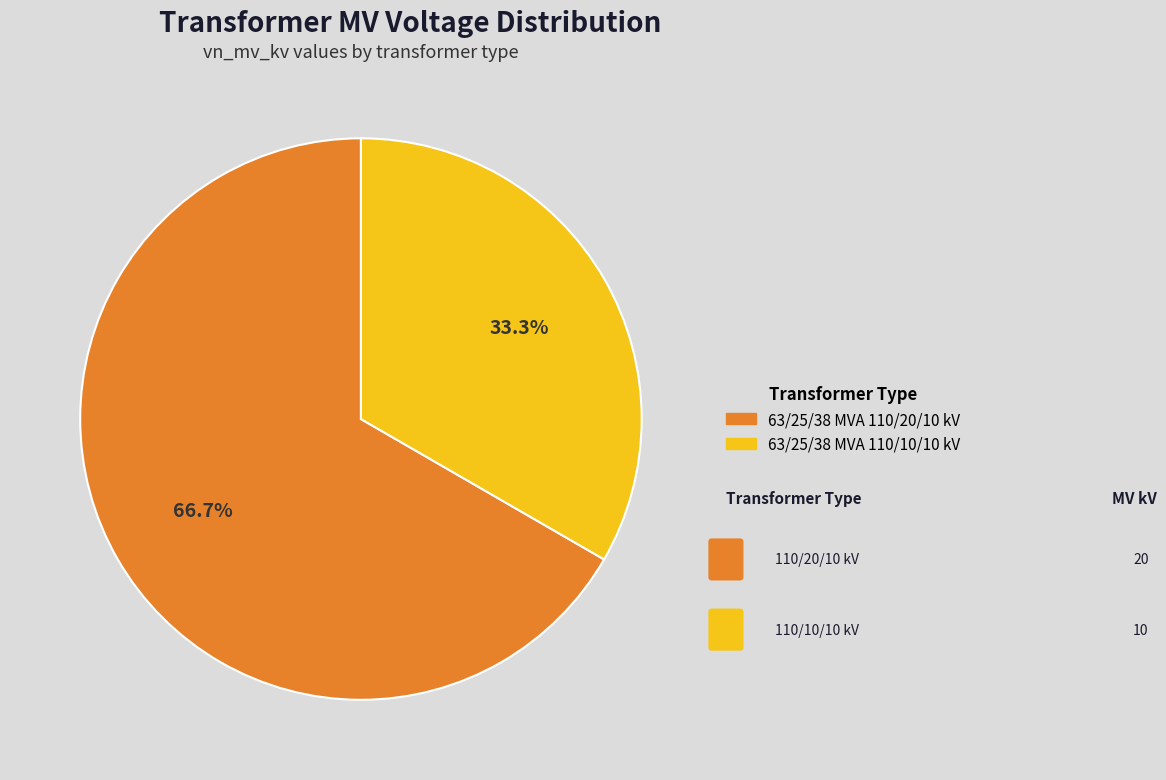

To the nearest percent, what portion does 63/25/38 MVA 110/20/10 kV represent?

67%